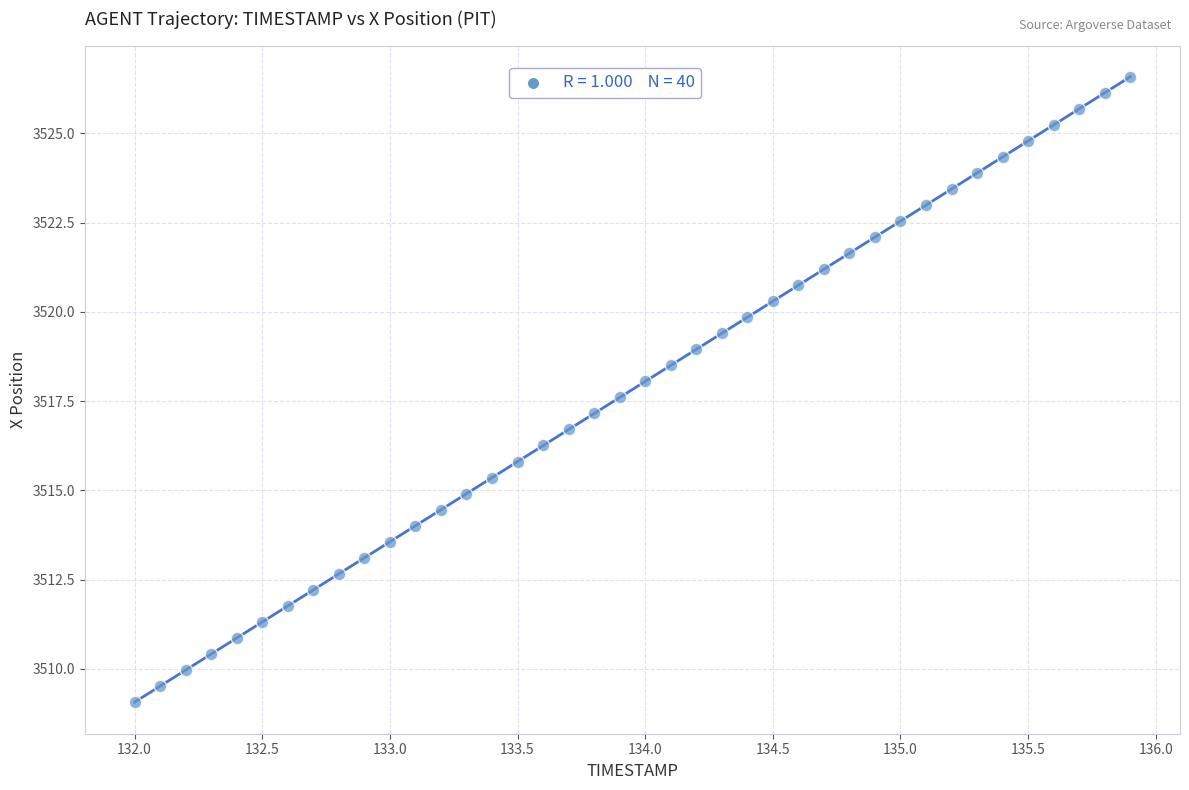

What is the range of Y values (max minus min)?

17.5